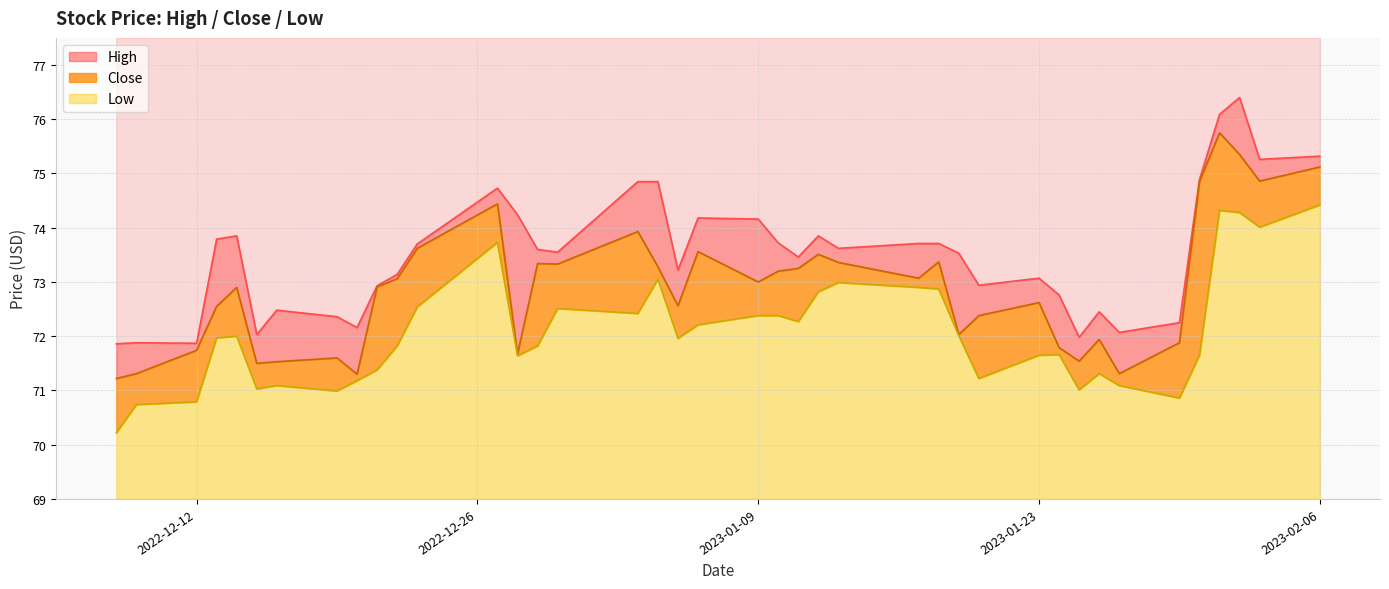

What is the minimum value for High?

71.9